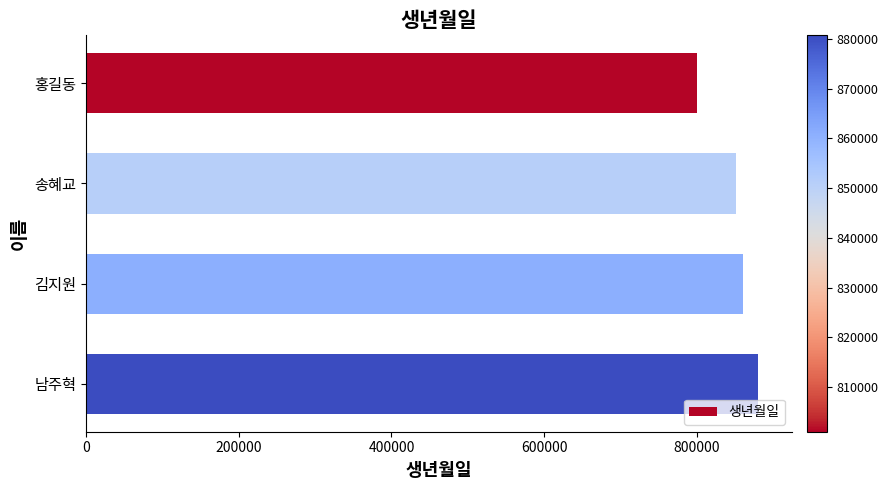

What is the ratio of the value at 김지원 to the value at 남주혁?

1.0